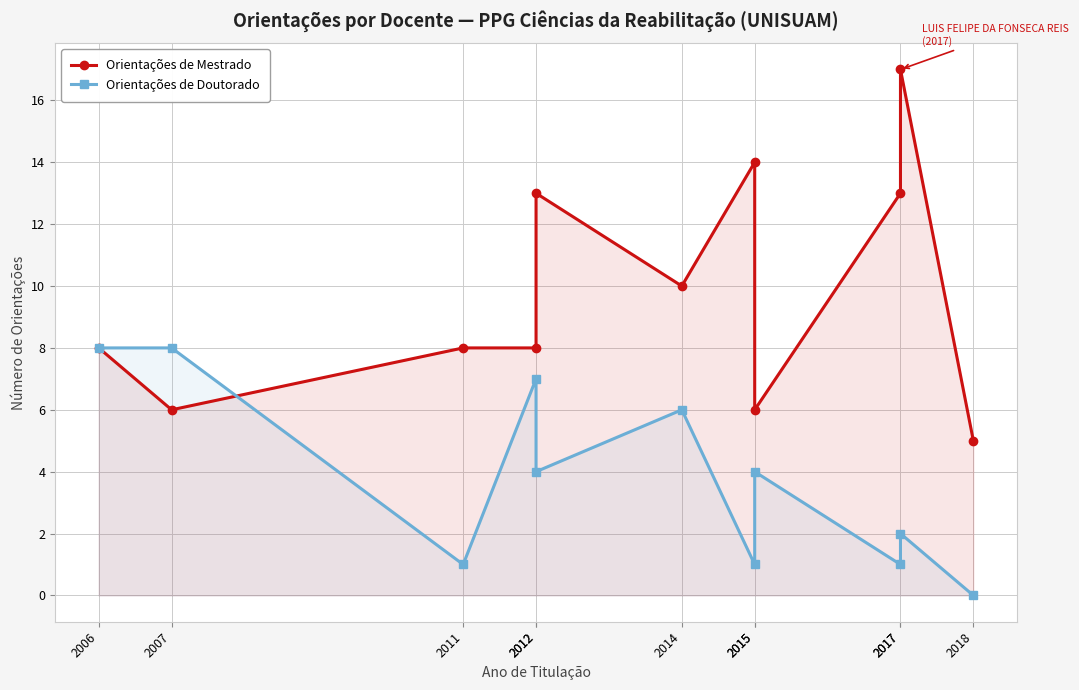

List the series in order of their peak value, highest first.

Orientações de Mestrado, Orientações de Doutorado